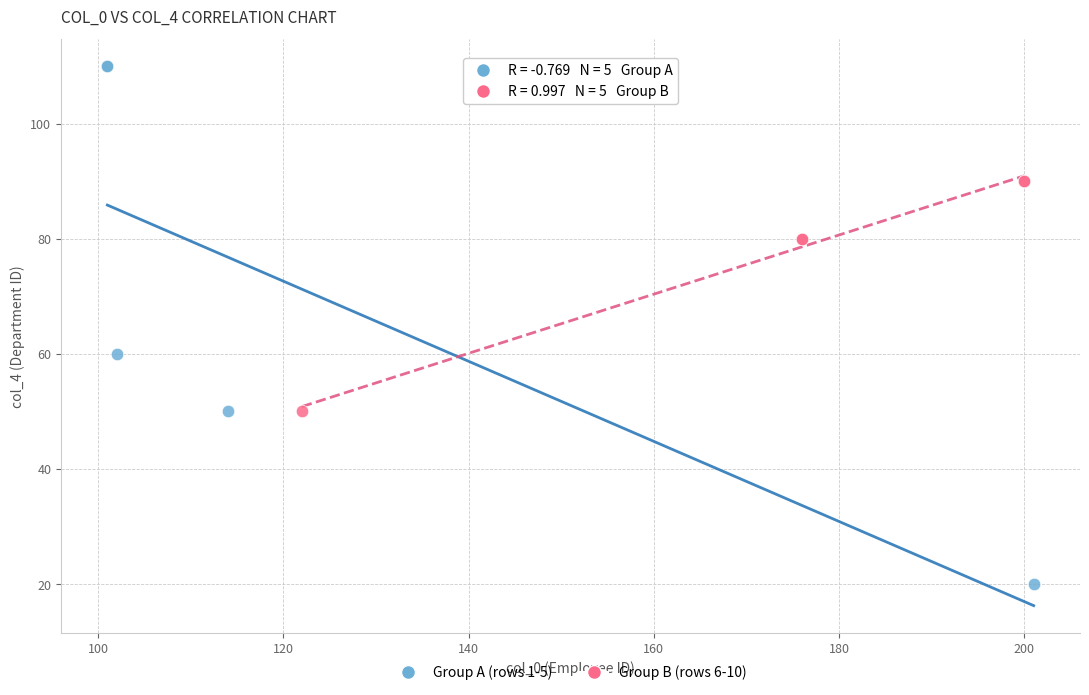

Which series reaches the minimum Y coordinate?

Group A (rows 1-5)